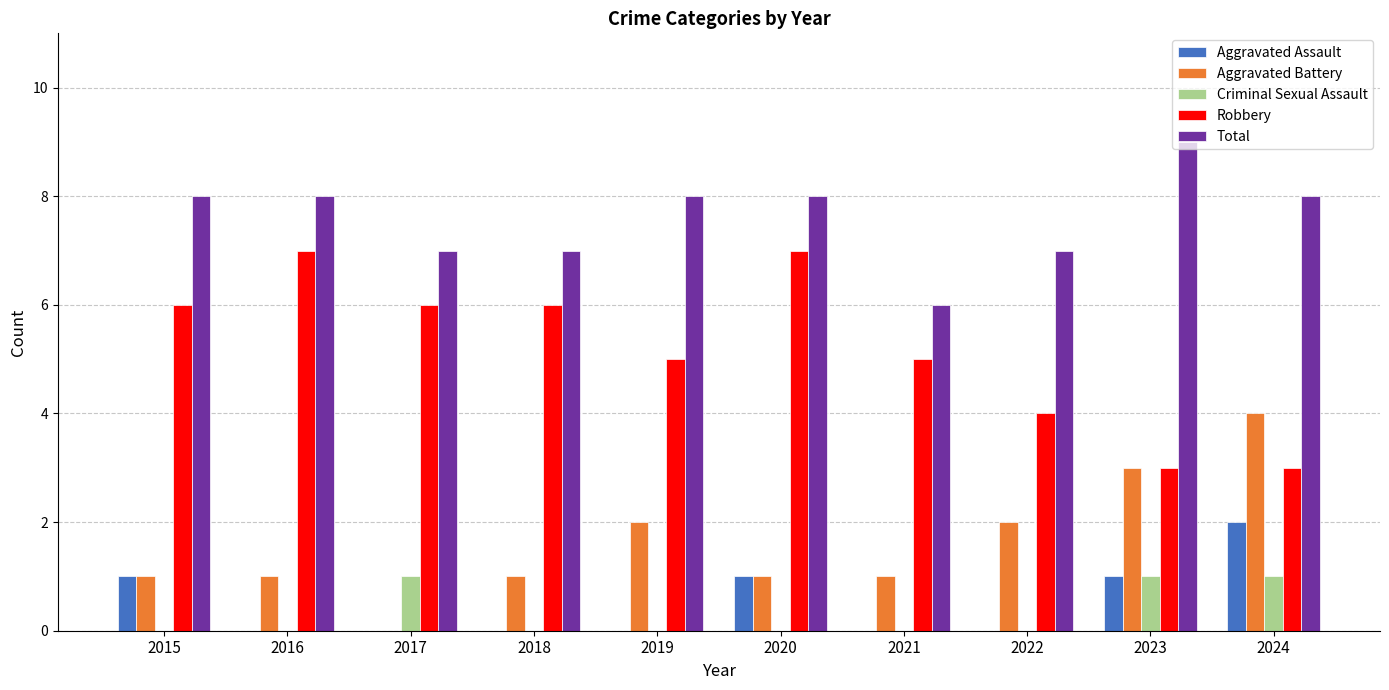

Which series changed the most between 2020 and 2023?

Robbery